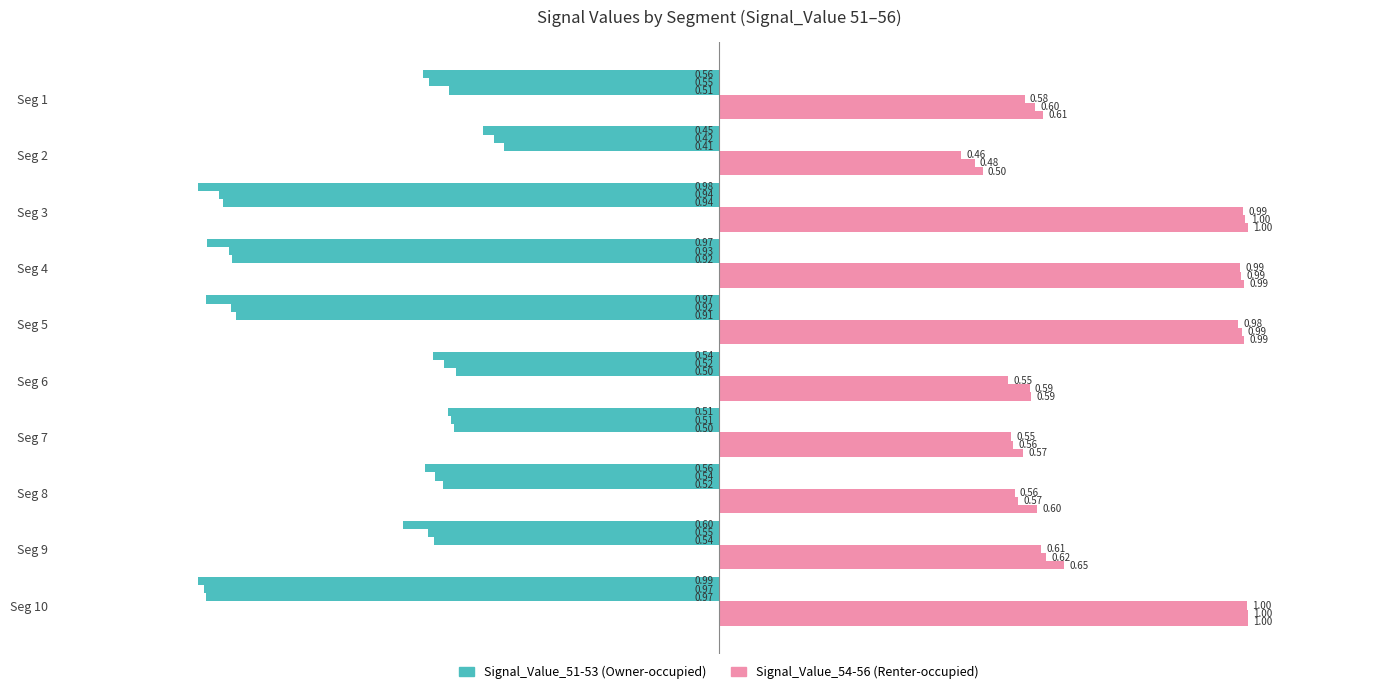

Which series has the largest total across all categories?

Signal_Value_54-56 (Renter)